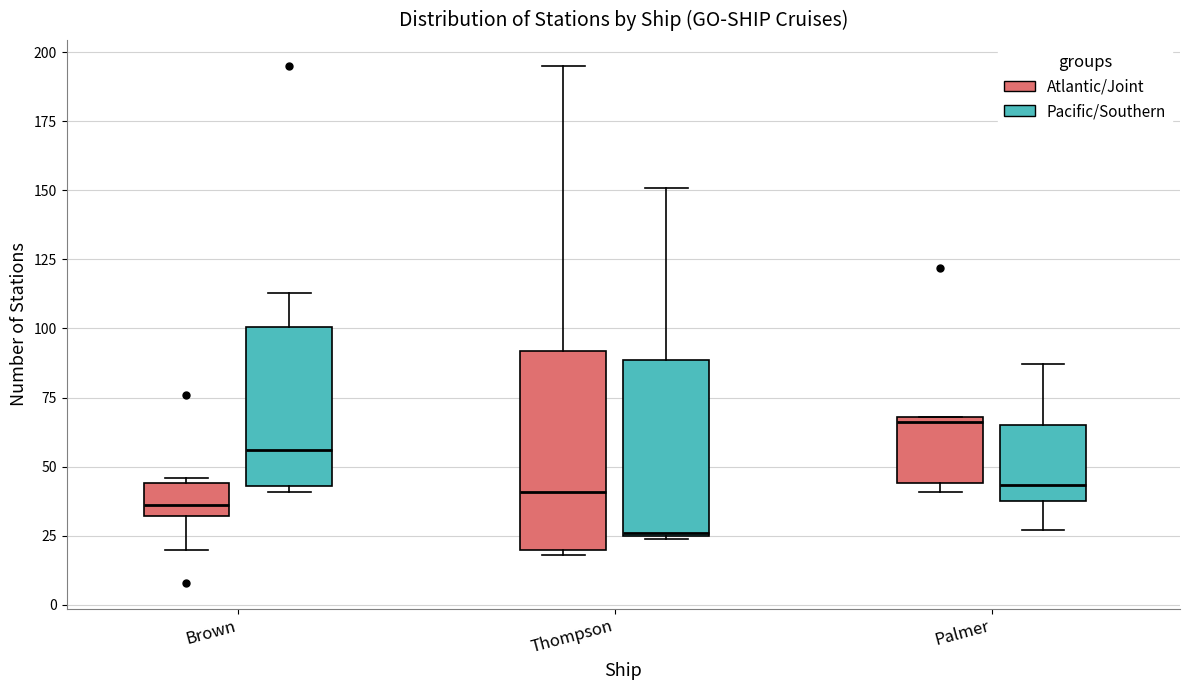

Comparing the boxes themselves (not the whiskers), which one is the tallest?

Thompson (Atlantic/Joint)